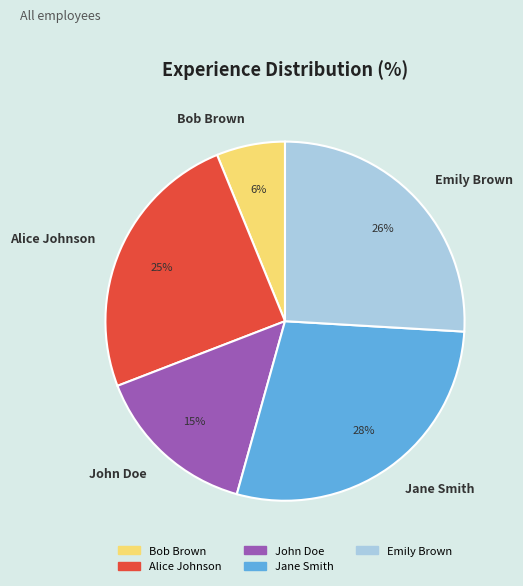

Which slice is the smallest?

Bob Brown